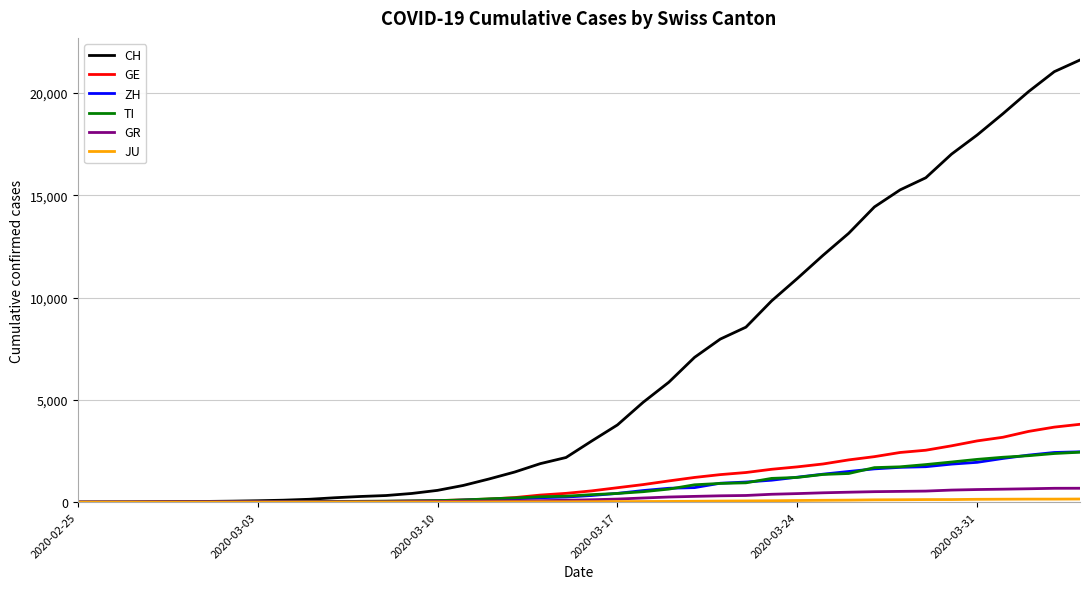

Which series has the largest total across all categories?

CH